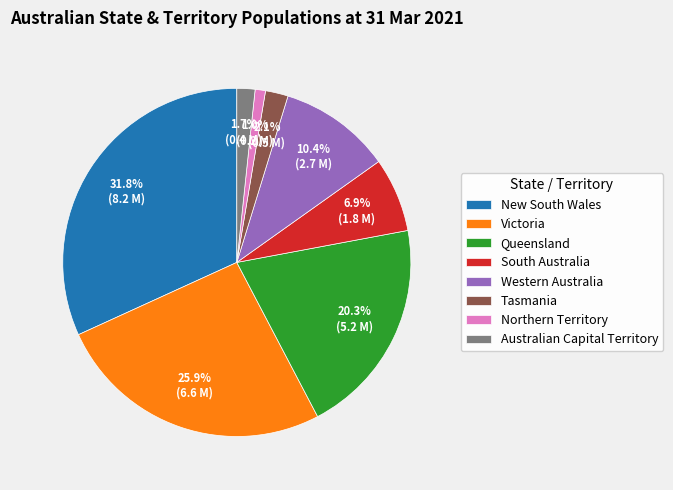

Between Western Australia and New South Wales, which is larger?

New South Wales